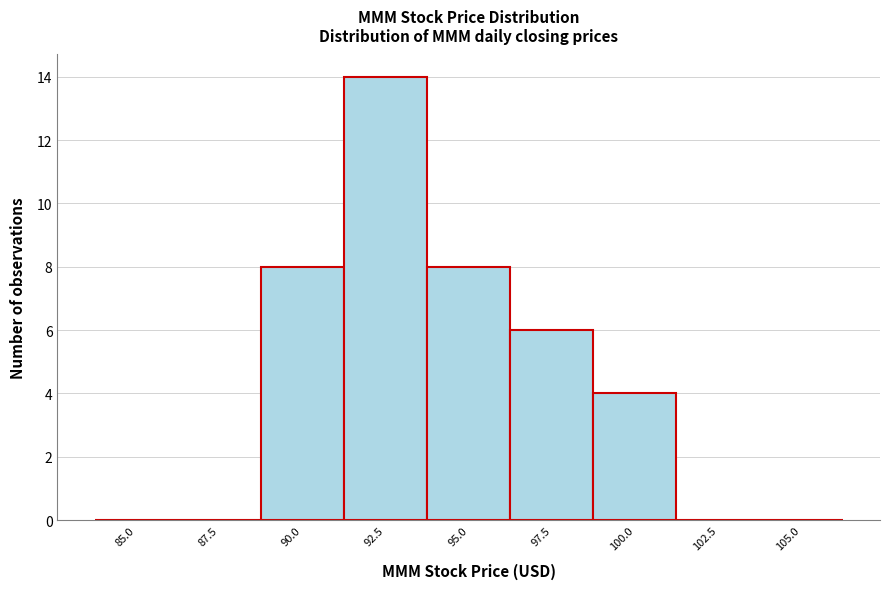

Reading left to right, what are all the values shown in this chart?

85.0=0	87.5=0	90.0=8	92.5=14	95.0=8	97.5=6	100.0=4	102.5=0	105.0=0